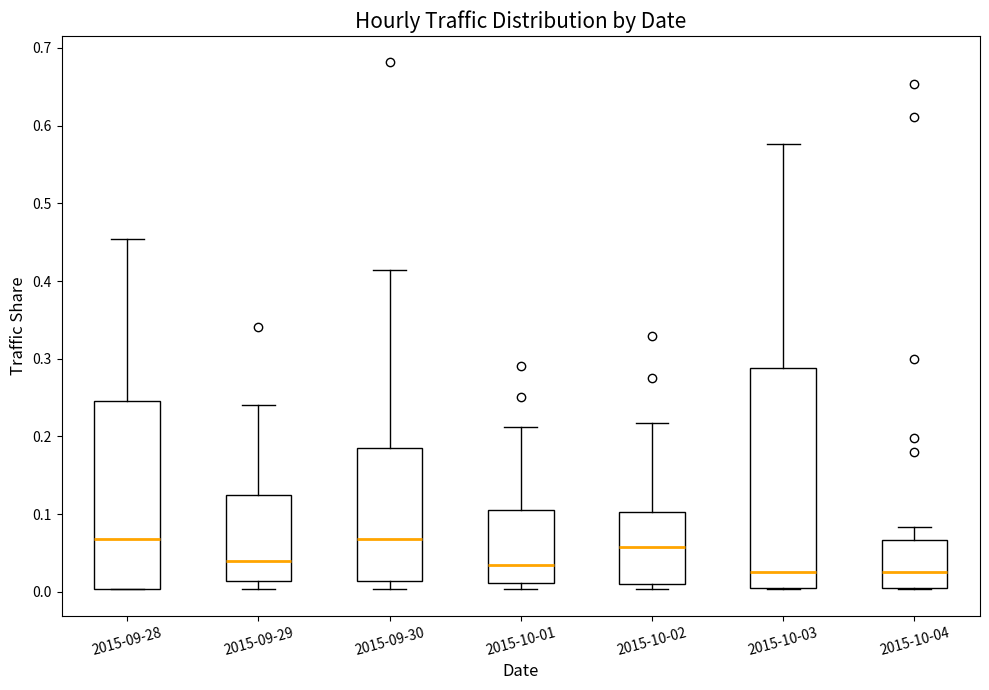

Reading left to right, read every box against the y-axis: the position of its median line, the range the box covers, and the ends of its whiskers. The values are not printed on the chart, so give them approximately, as read against the axis.

2015-09-28: median 0.07, box 0.00 to 0.25, whiskers 0.00 to 0.45
2015-09-29: median 0.04, box 0.01 to 0.12, whiskers 0.00 to 0.24
2015-09-30: median 0.07, box 0.01 to 0.19, whiskers 0.00 to 0.41
2015-10-01: median 0.04, box 0.01 to 0.11, whiskers 0.00 to 0.21
2015-10-02: median 0.06, box 0.01 to 0.10, whiskers 0.00 to 0.22
2015-10-03: median 0.03, box 0.00 to 0.29, whiskers 0.00 to 0.58
2015-10-04: median 0.03, box 0.00 to 0.07, whiskers 0.00 to 0.08